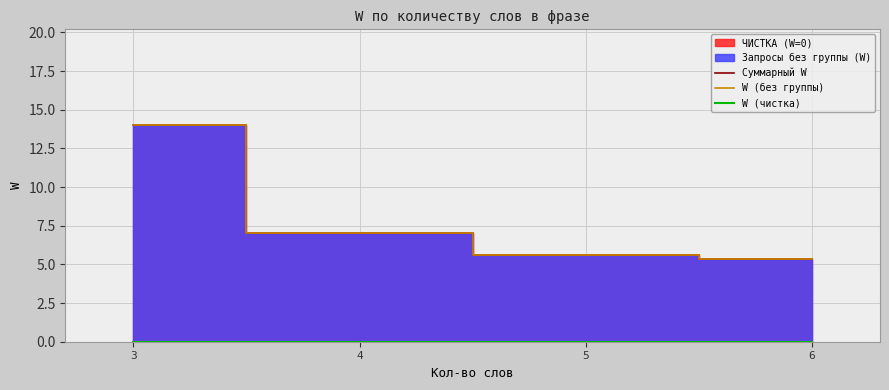

True or false: W (без группы) has more than 1 points higher than both neighbors.

False